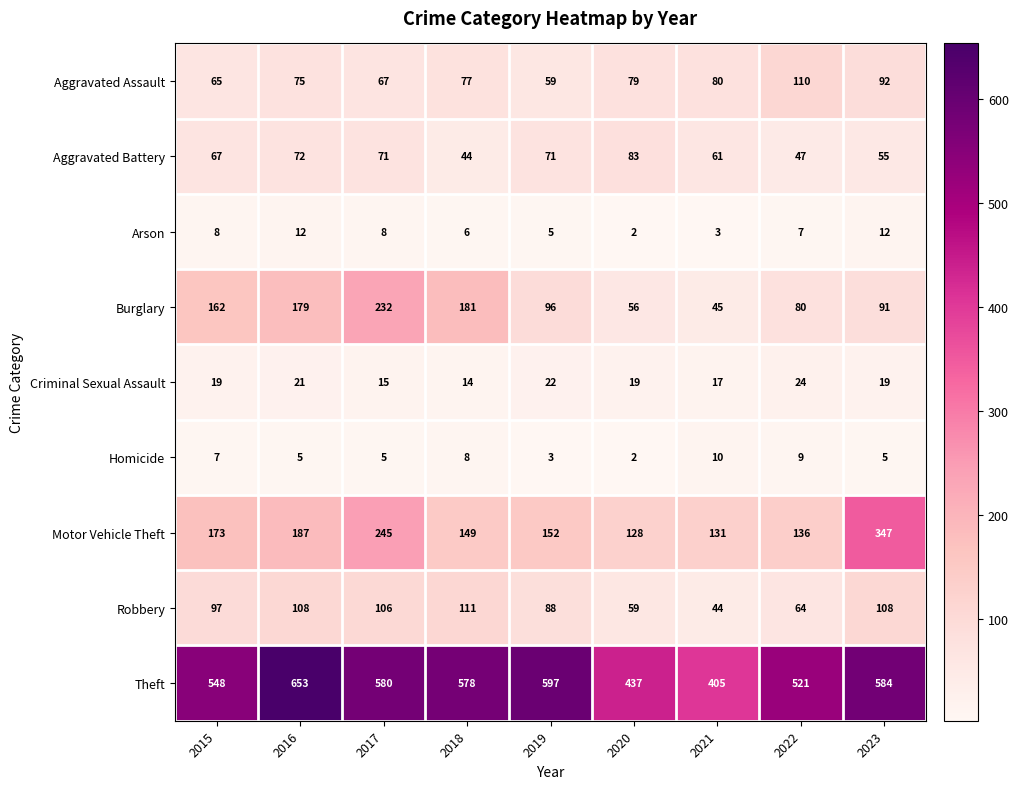

What is the sum of the Arson values at 2023 and 2022?

19